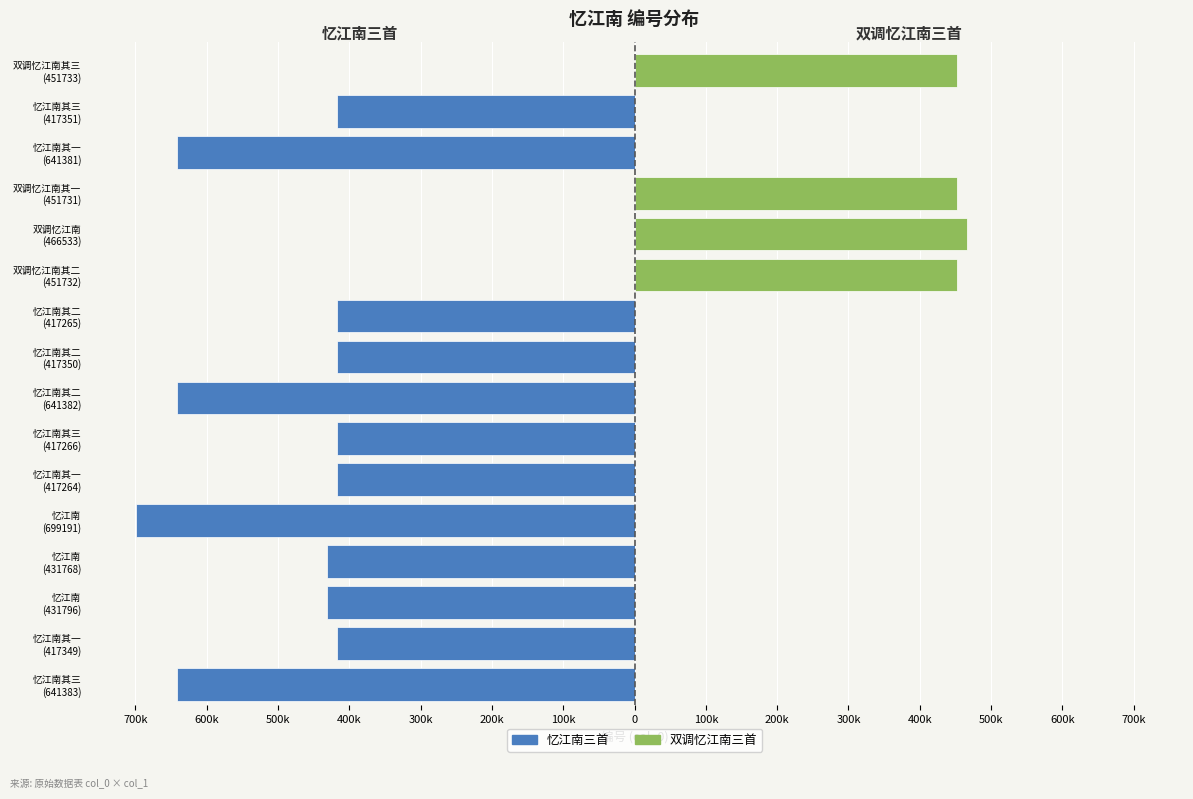

Reading right to left, extract all data points from this chart.

忆江南三首: 0	-417351	-641381	0	0	0	-417265	-417350	-641382	-417266	-417264	-699191	-431768	-431796	-417349	-641383
双调忆江南三首: 451733	0	0	451731	466533	451732	0	0	0	0	0	0	0	0	0	0